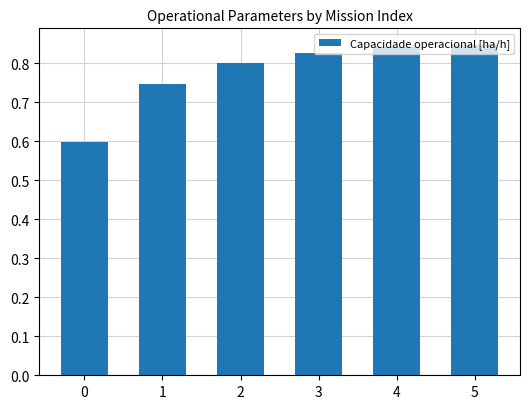

What is the difference between the maximum and minimum values?

0.3